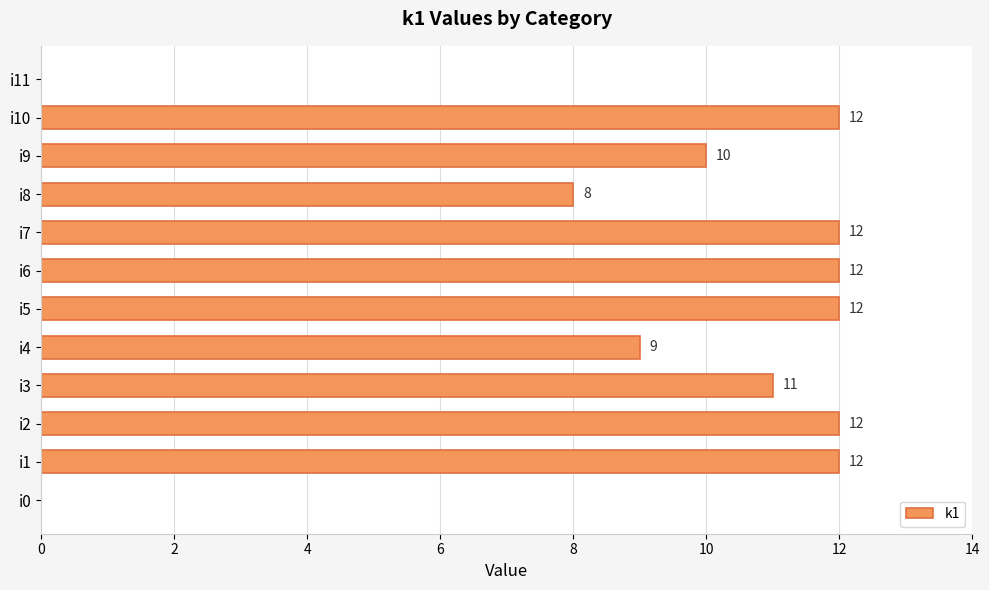

What is the sum of all values?

110